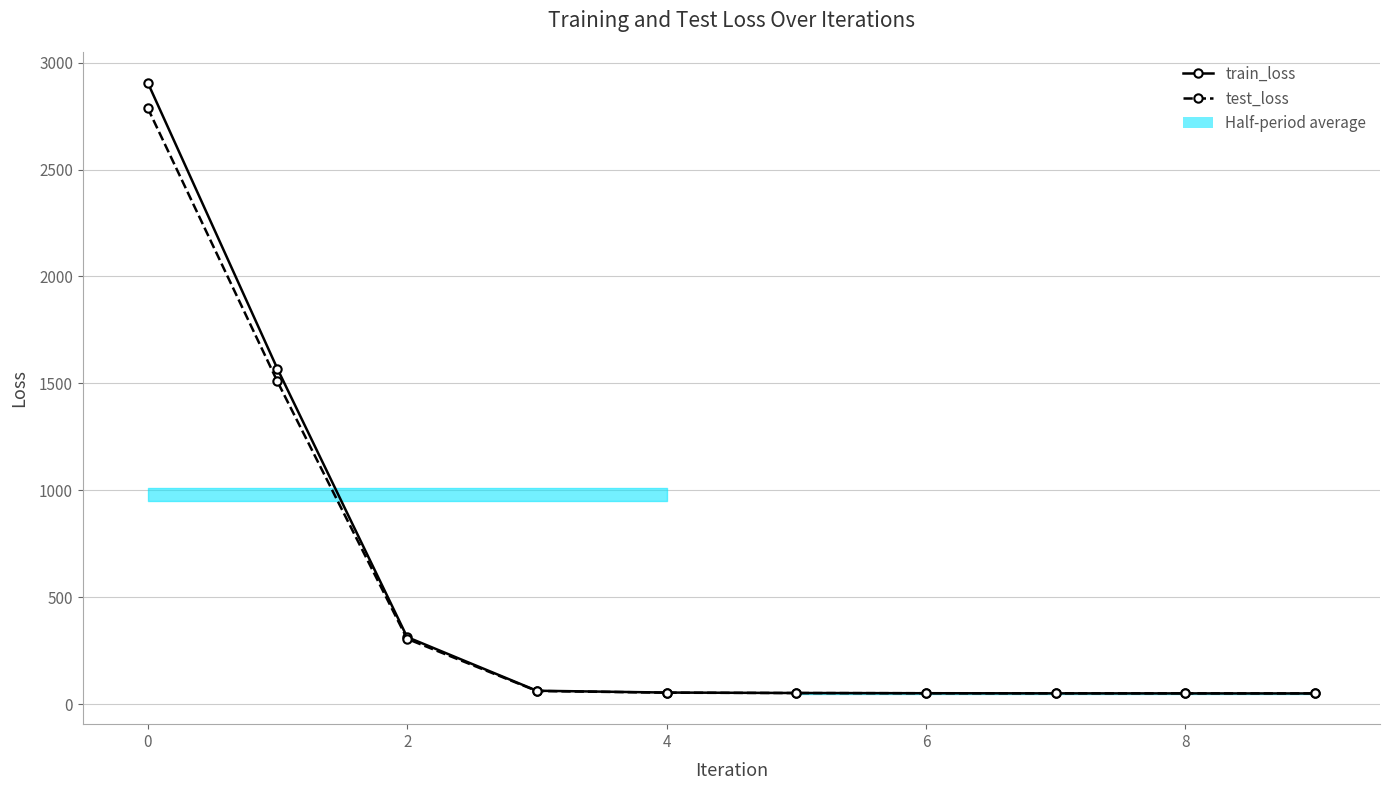

What is the minimum value for train_loss?

50.2